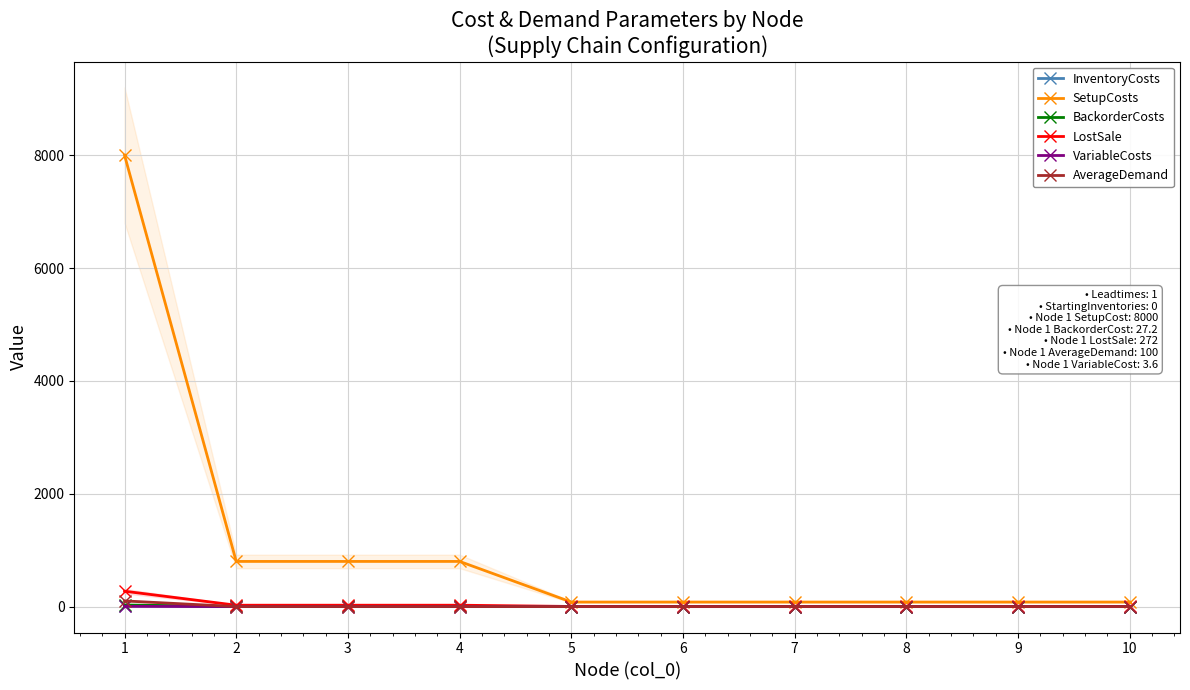

What is the spread (max minus min) of values at 2?

800.0